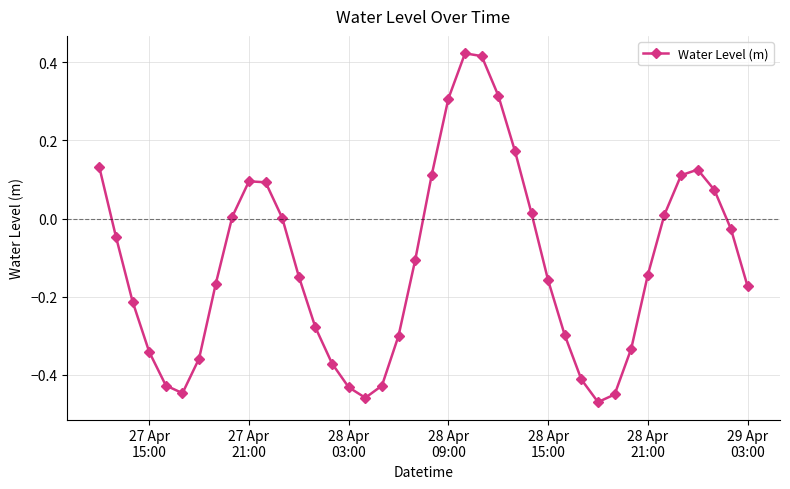

How many points are higher than both their immediate neighbors (excluding endpoints)?

3